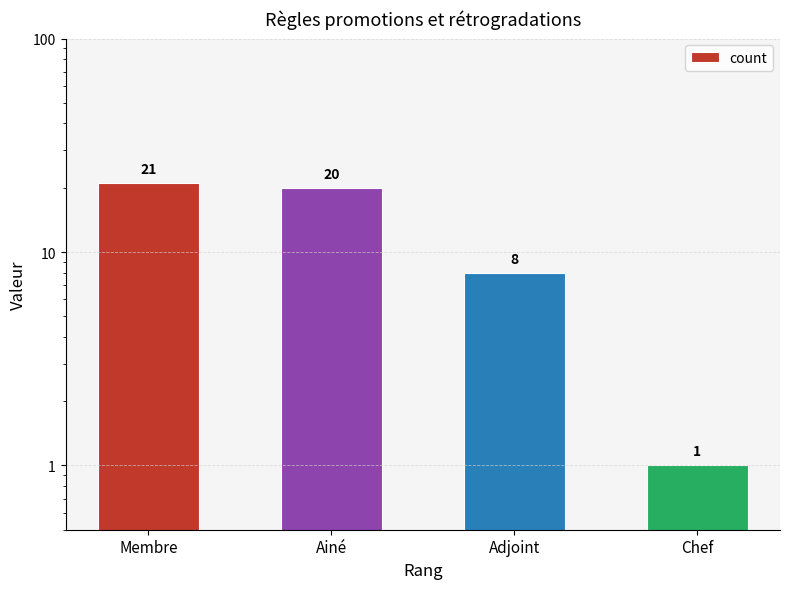

What is the greatest value displayed?

21